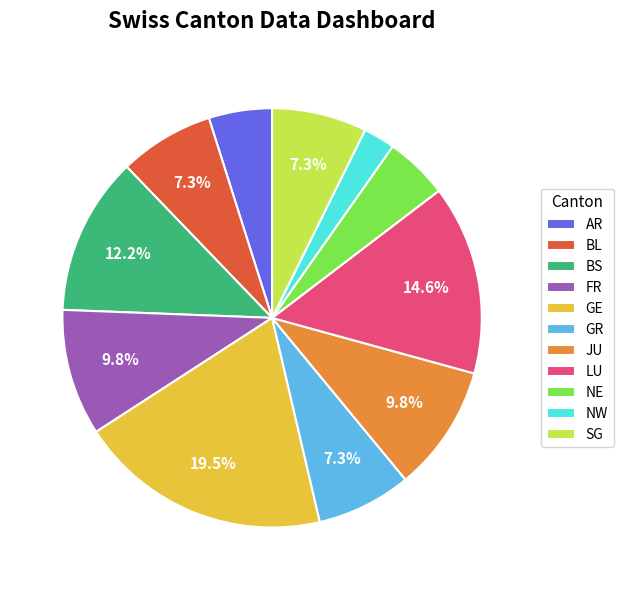

Approximately how many times larger is the value at LU compared to GR?

2.0